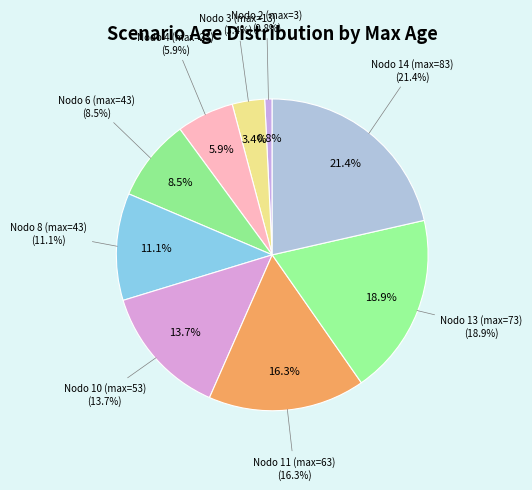

Is there a majority slice in this chart?

No